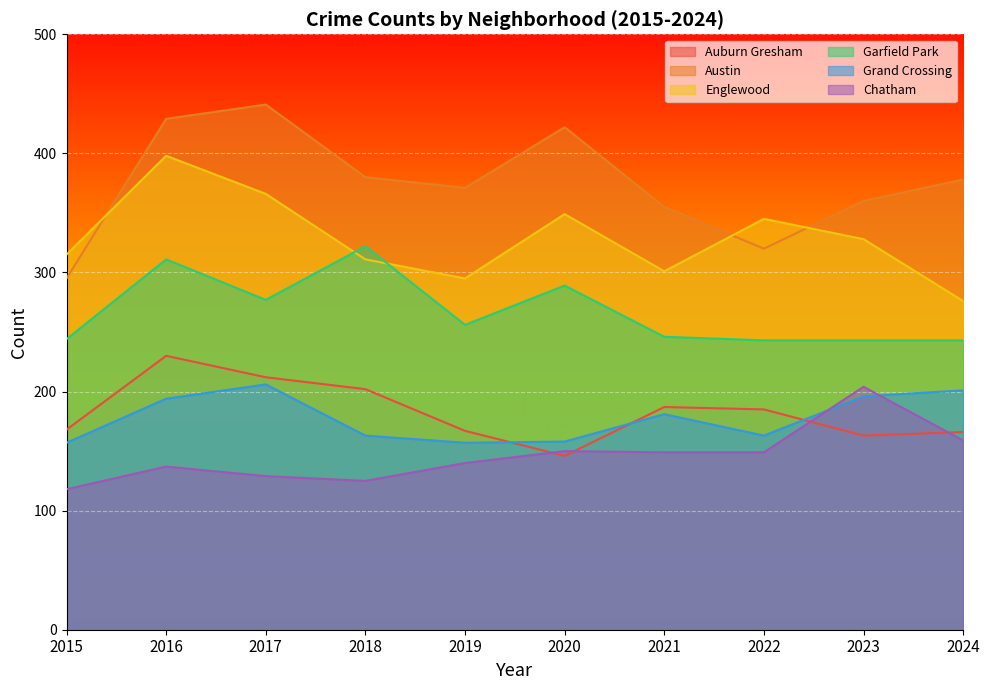

At 2017, list the series in order from largest to smallest.

Austin, Englewood, Garfield Park, Auburn Gresham, Grand Crossing, Chatham